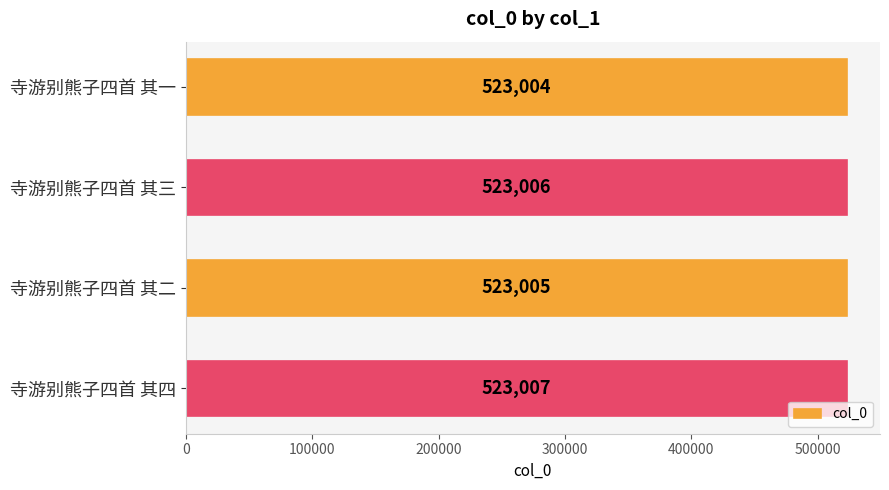

What is the sum of all values?

2092022